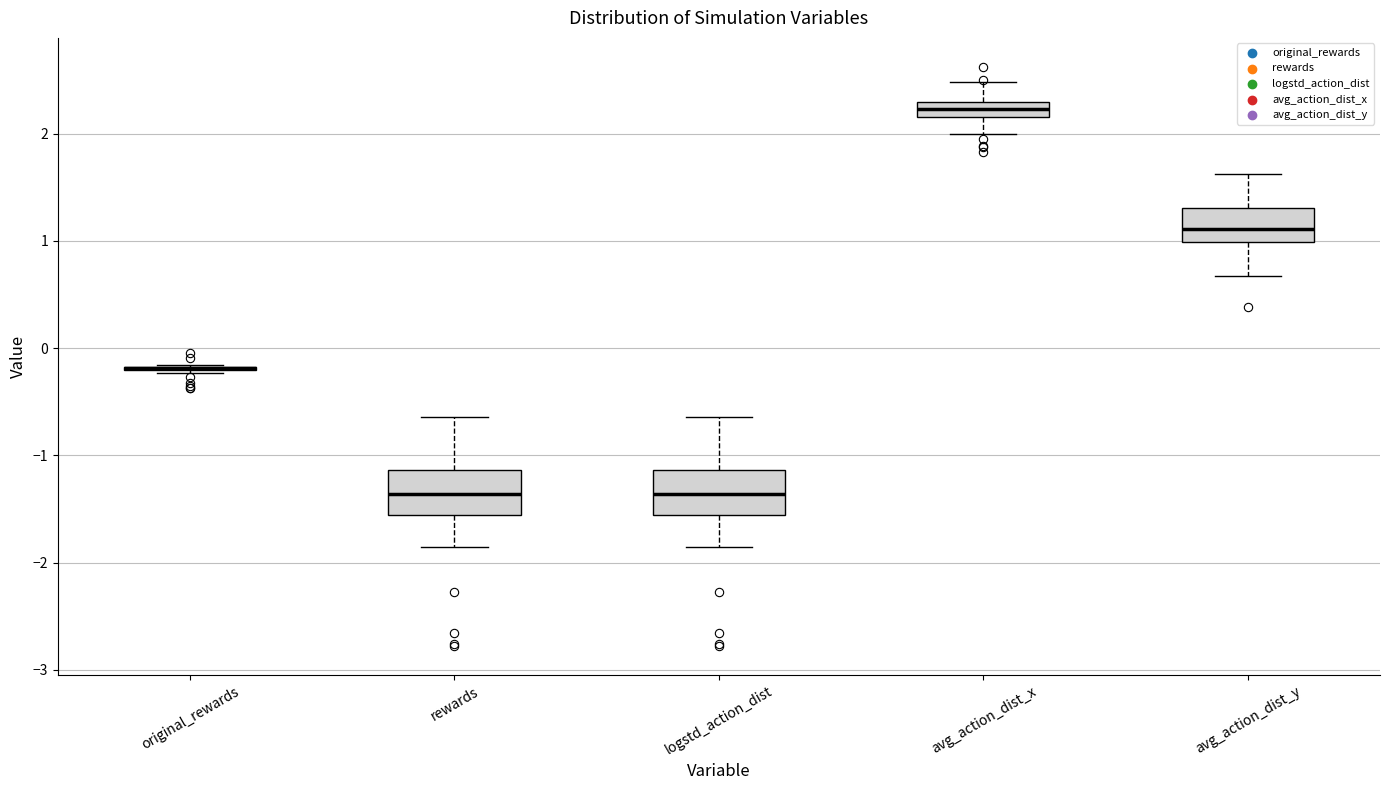

Where is the upper edge of the box for logstd_action_dist on the y-axis? The values are not printed on the chart, so give them approximately, as read against the axis.

-1.1